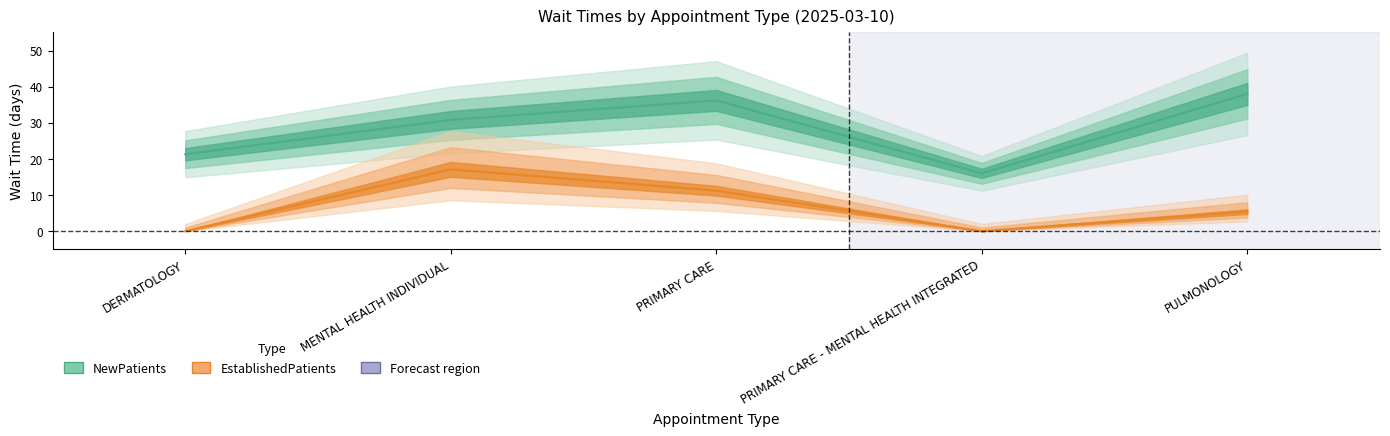

Reading left to right, extract all data points from this chart.

NewPatients: DERMATOLOGY=21.3	MENTAL HEALTH INDIVIDUAL=30.8	PRIMARY CARE=36.2	PRIMARY CARE - MENTAL HEALTH INTEGRATED=16.0	PULMONOLOGY=38.0
EstablishedPatients: DERMATOLOGY=0.0	MENTAL HEALTH INDIVIDUAL=17.1	PRIMARY CARE=11.2	PRIMARY CARE - MENTAL HEALTH INTEGRATED=0.0	PULMONOLOGY=5.4